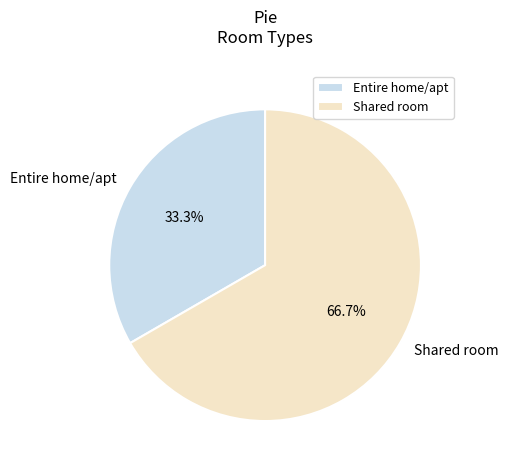

What is the smallest slice in the pie chart?

Entire home/apt